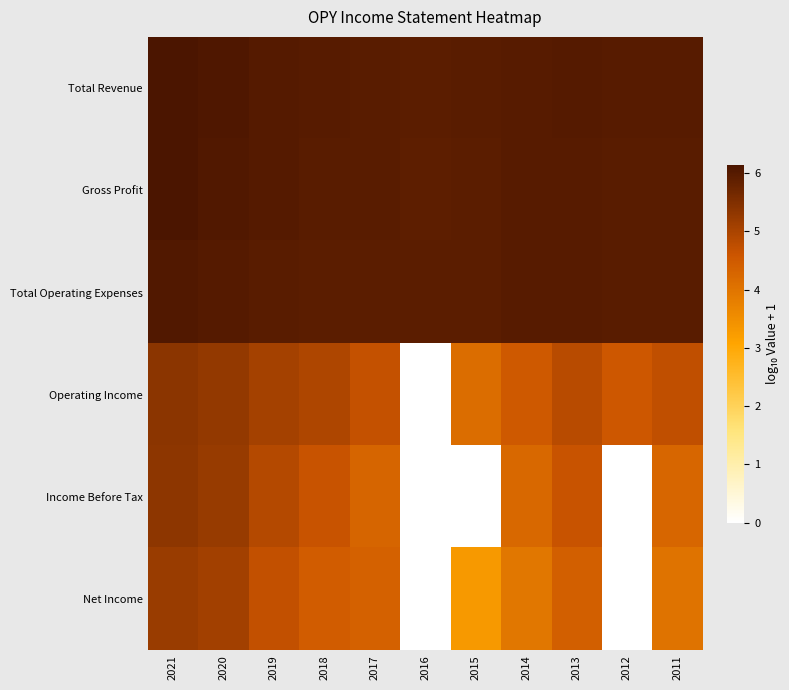

At how many categories does at least one series exceed 3?

11